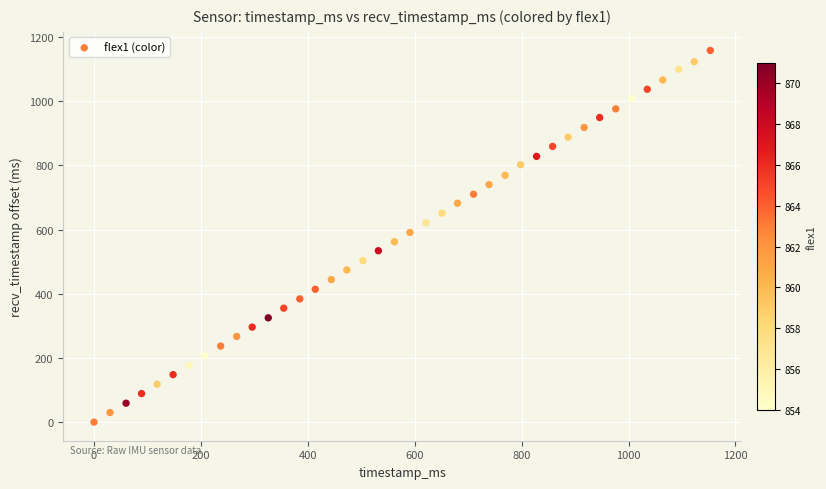

What is the range of X values (max minus min)?

1153